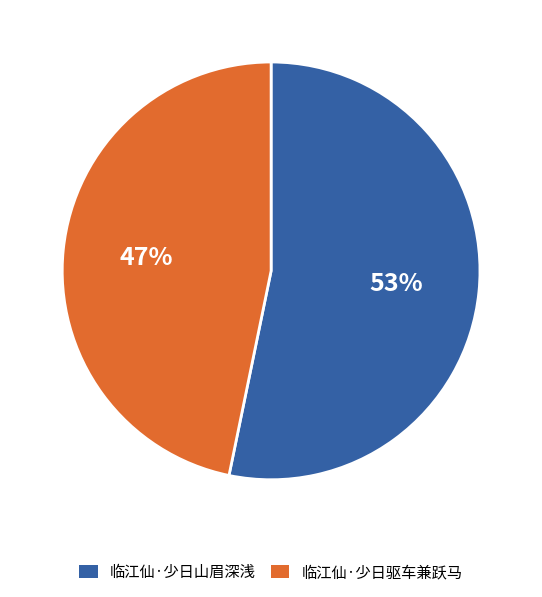

How many slices are in this pie chart?

2